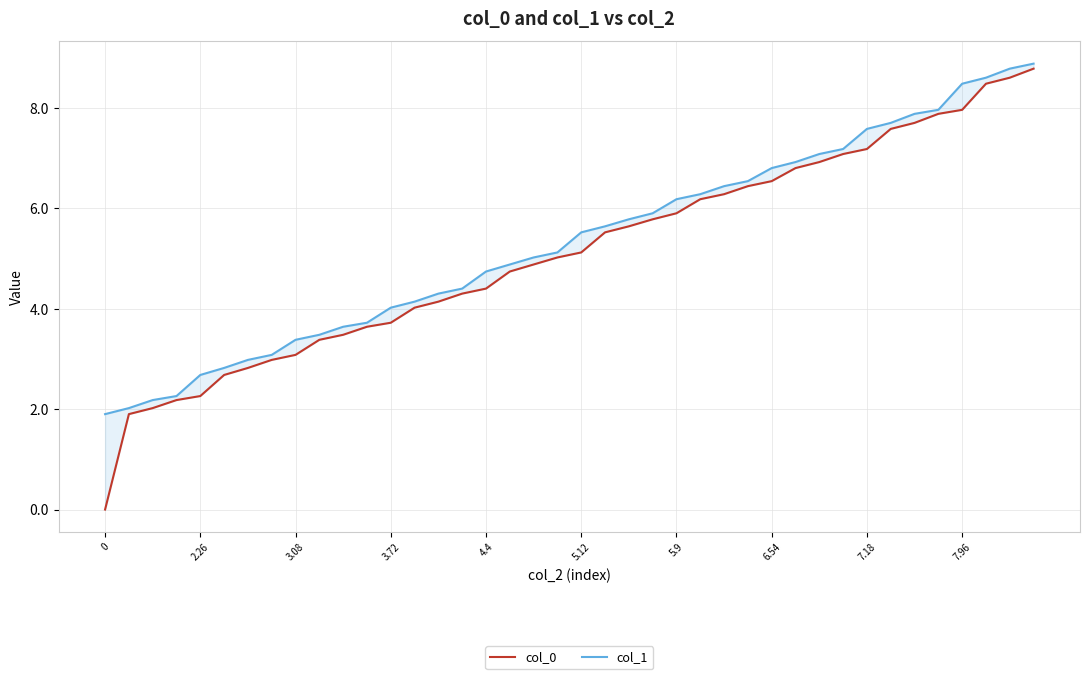

True or false: col_0 and col_1 intersect in this chart.

False